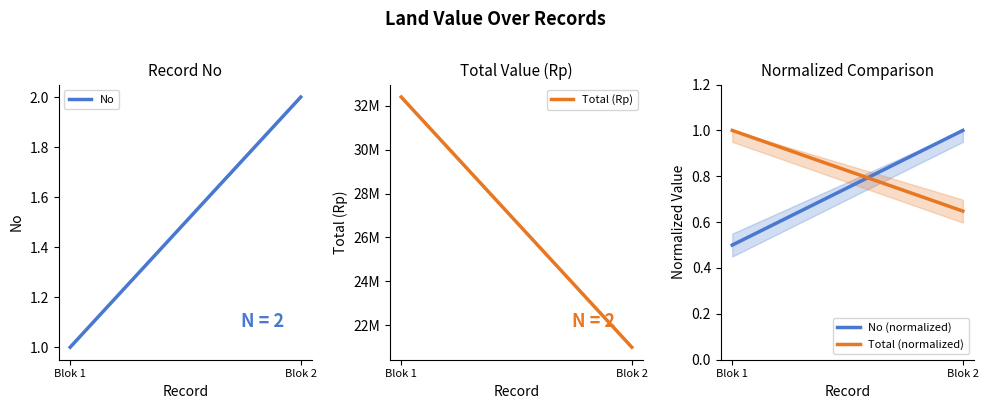

What are all the series names shown in the legend?

No, Total (Rp), No (normalized), Total (normalized)